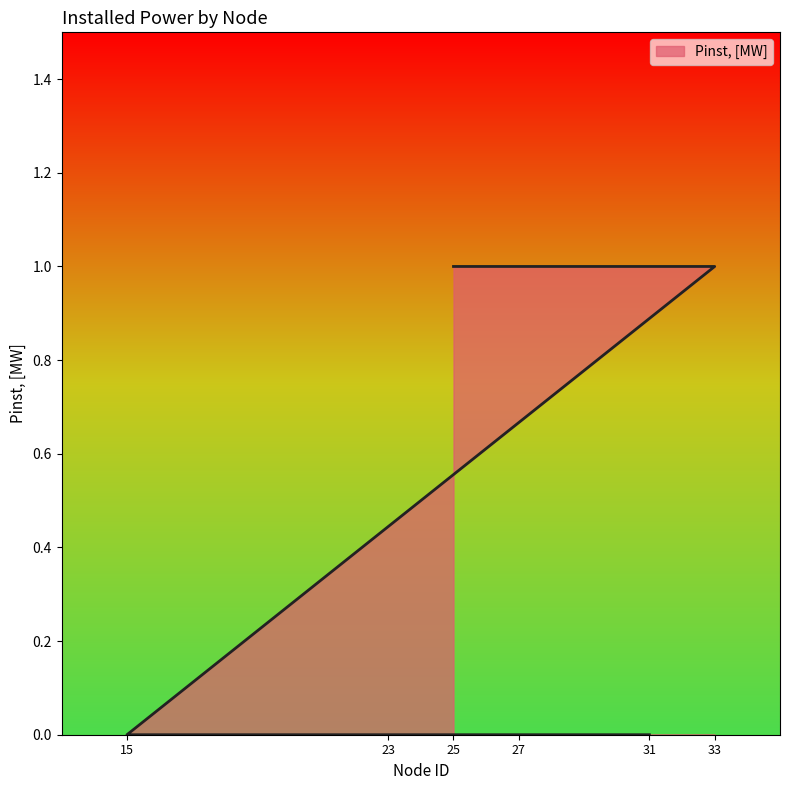

The chart shows a value of 1 at 33. True or false?

True